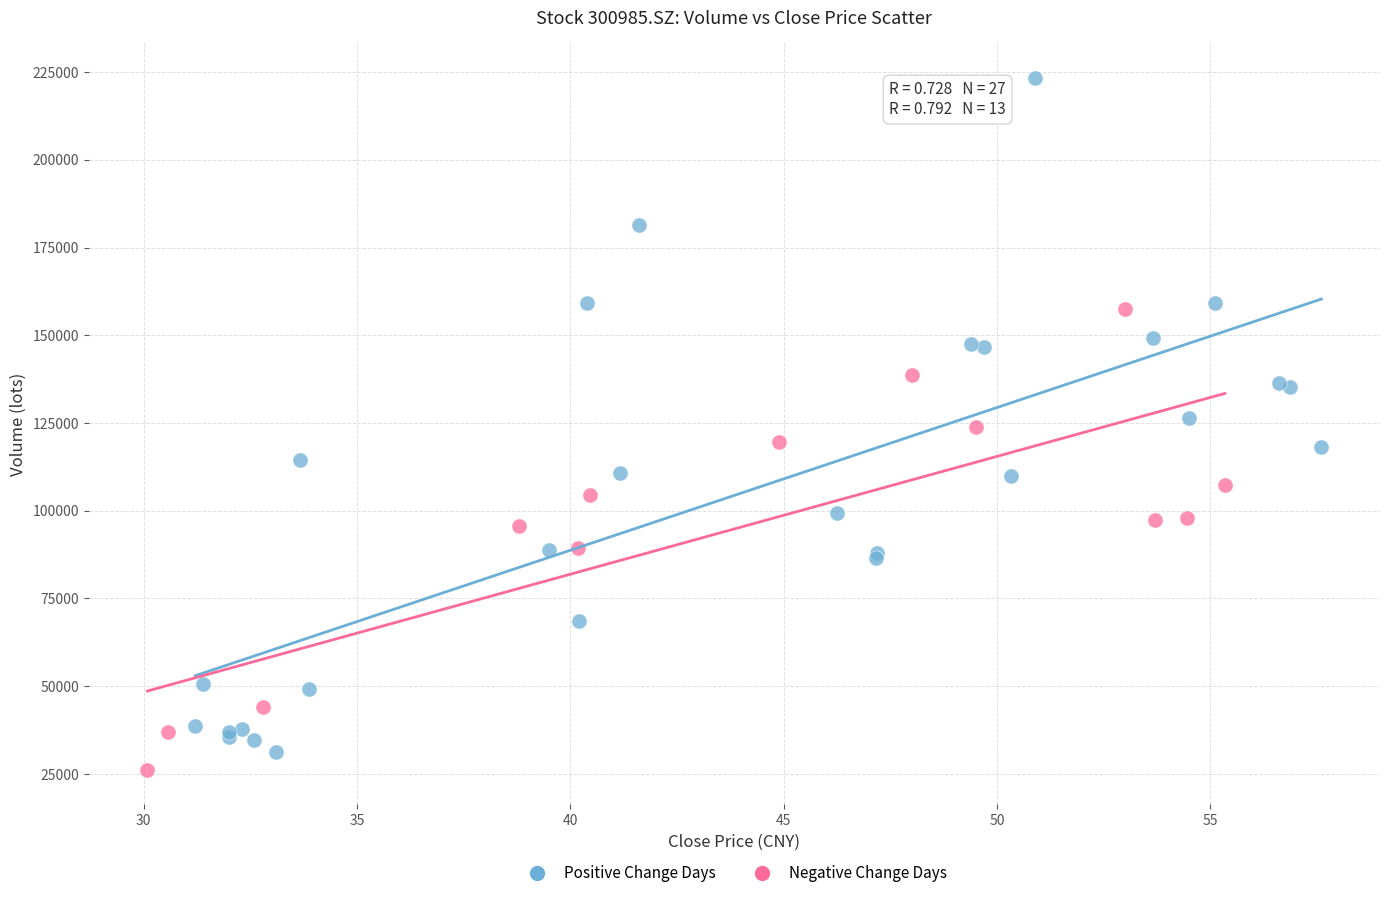

Which series contains the highest Y value?

Positive Change Days